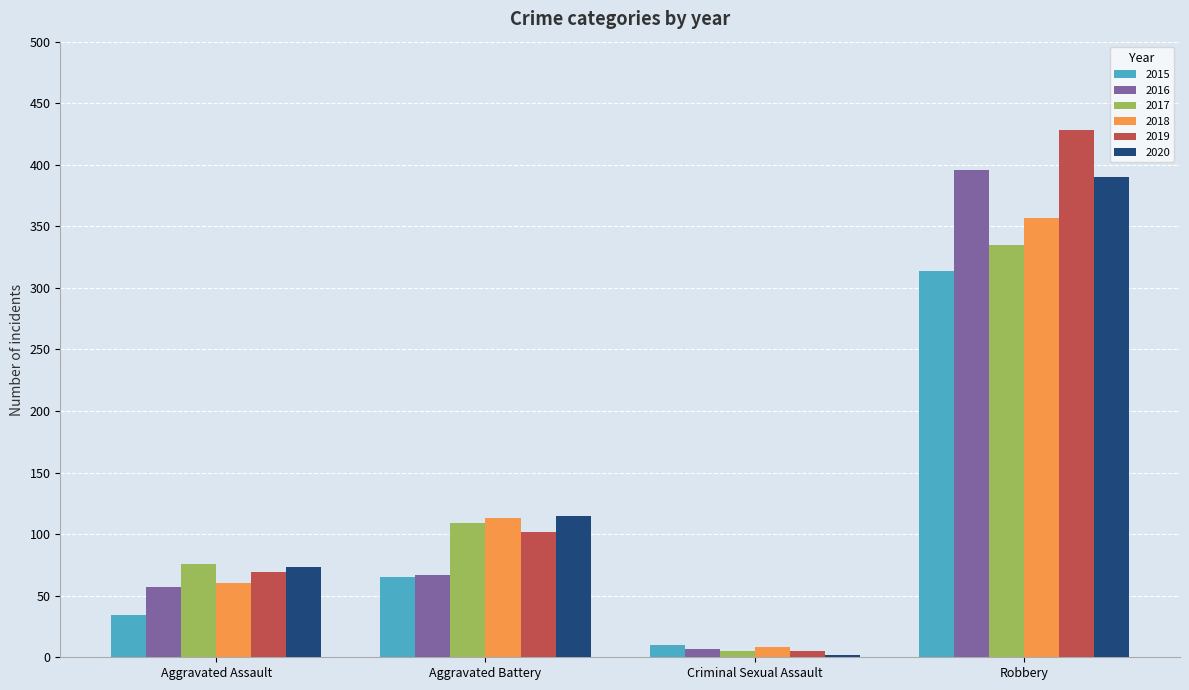

What is the minimum value shown in the chart?

2